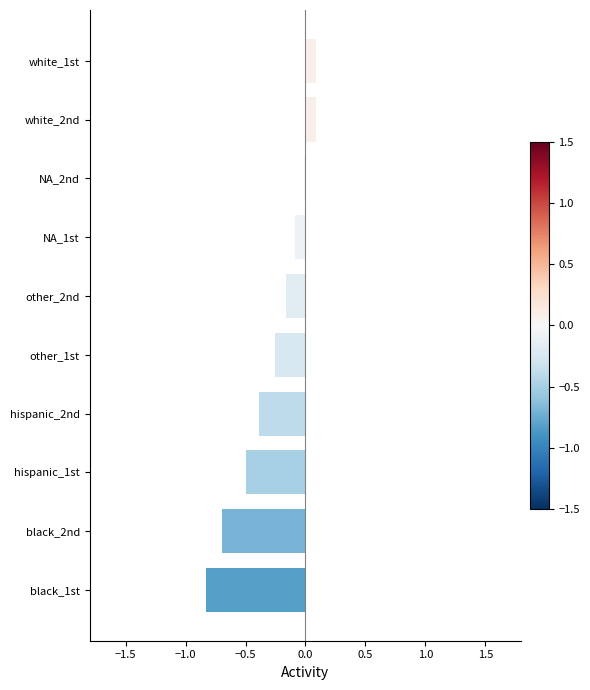

Is it true that the value at hispanic_1st is -0.5?

True